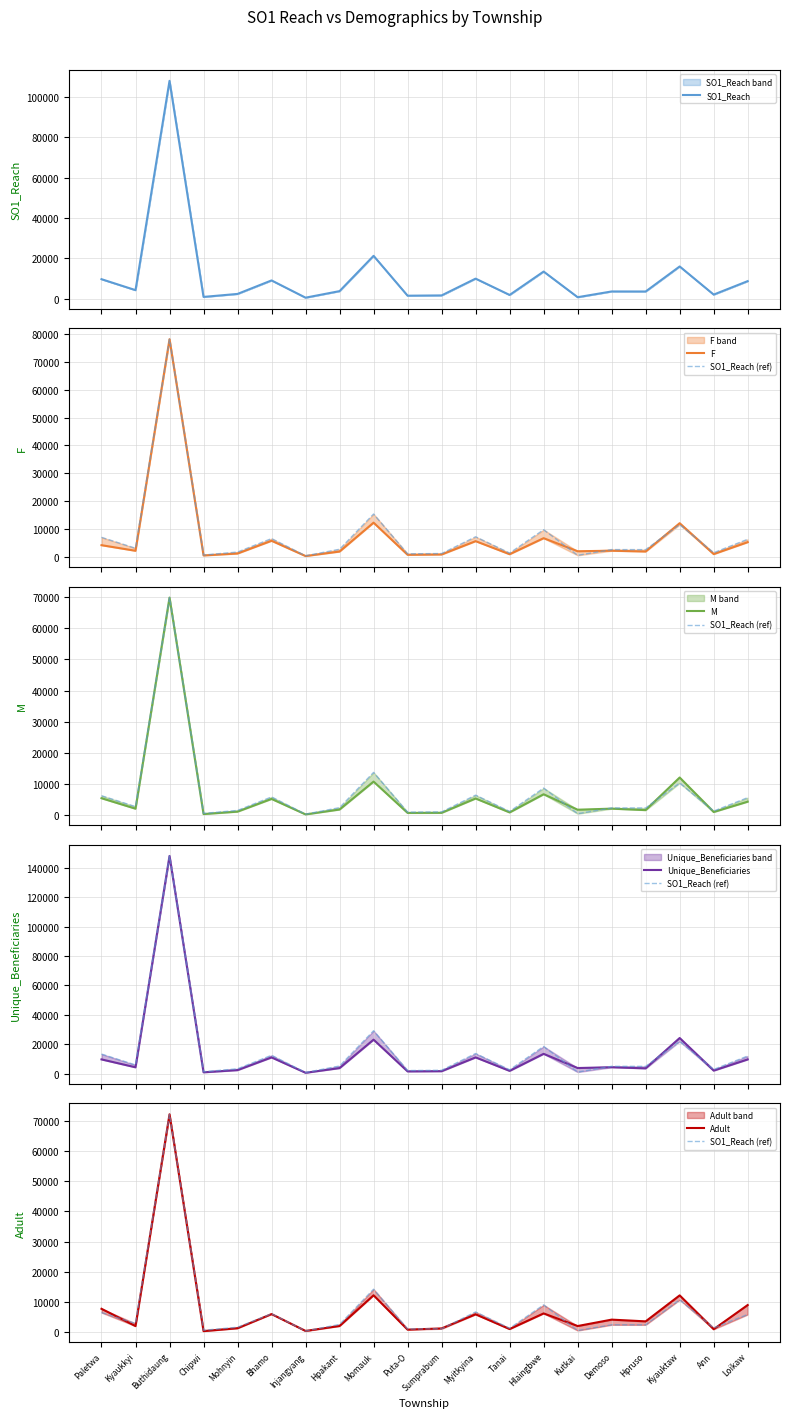

Which series has the widest spread of values?

Unique_Beneficiaries